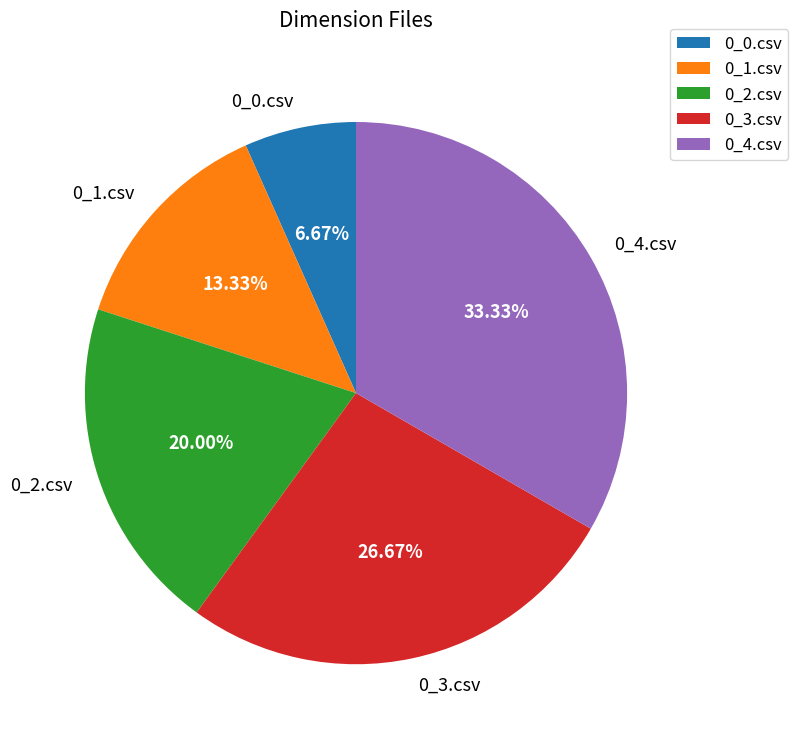

Is 0_0.csv the majority of the pie?

No